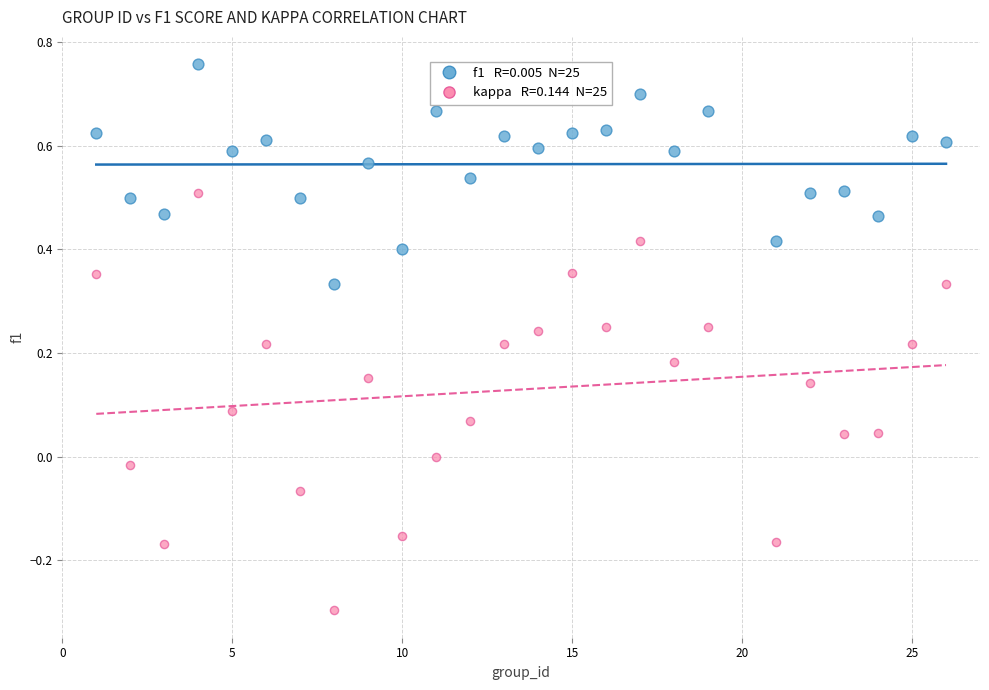

Across all data points, what is the range of Y values (max minus min)?

1.1